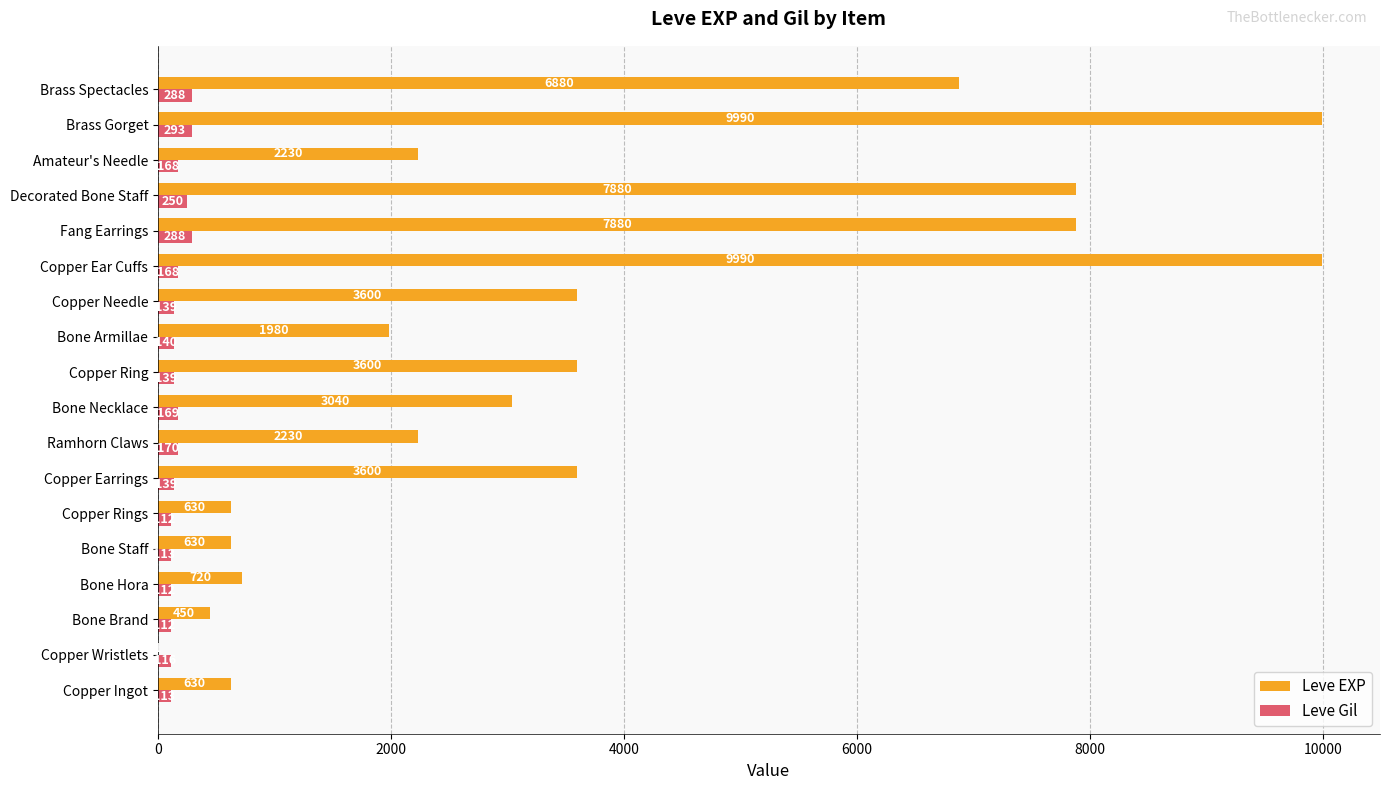

Between Copper Ear Cuffs and Decorated Bone Staff, which series saw the biggest shift?

Leve EXP